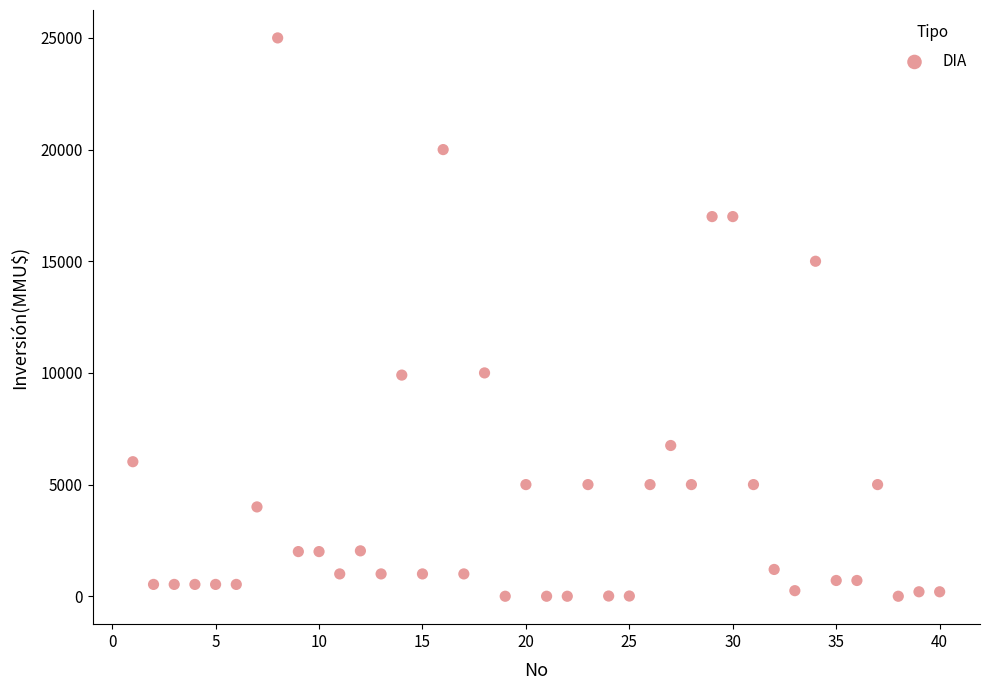

What is the range of X values (max minus min)?

39